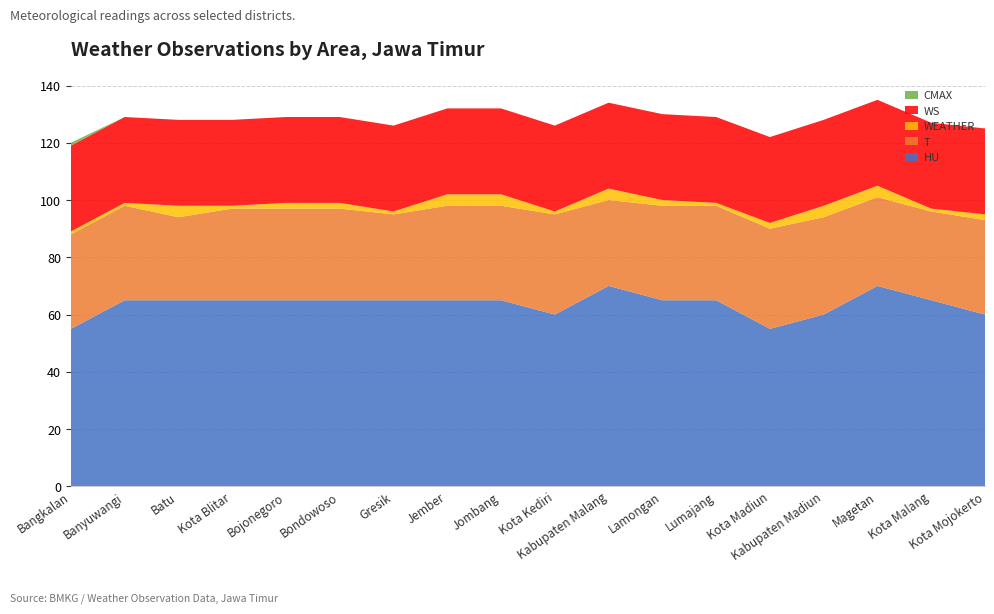

Reading left to right, list all the values displayed in this chart.

HU: 55	65	65	65	65	65	65	65	65	60	70	65	65	55	60	70	65	60
T: 33	33	29	32	32	32	30	33	33	35	30	33	33	35	34	31	31	33
WEATHER: 1	1	4	1	2	2	1	4	4	1	4	2	1	2	4	4	1	2
WS: 30	30	30	30	30	30	30	30	30	30	30	30	30	30	30	30	30	30
CMAX: 1	0	0	0	0	0	0	0	0	0	0	0	0	0	0	0	0	0